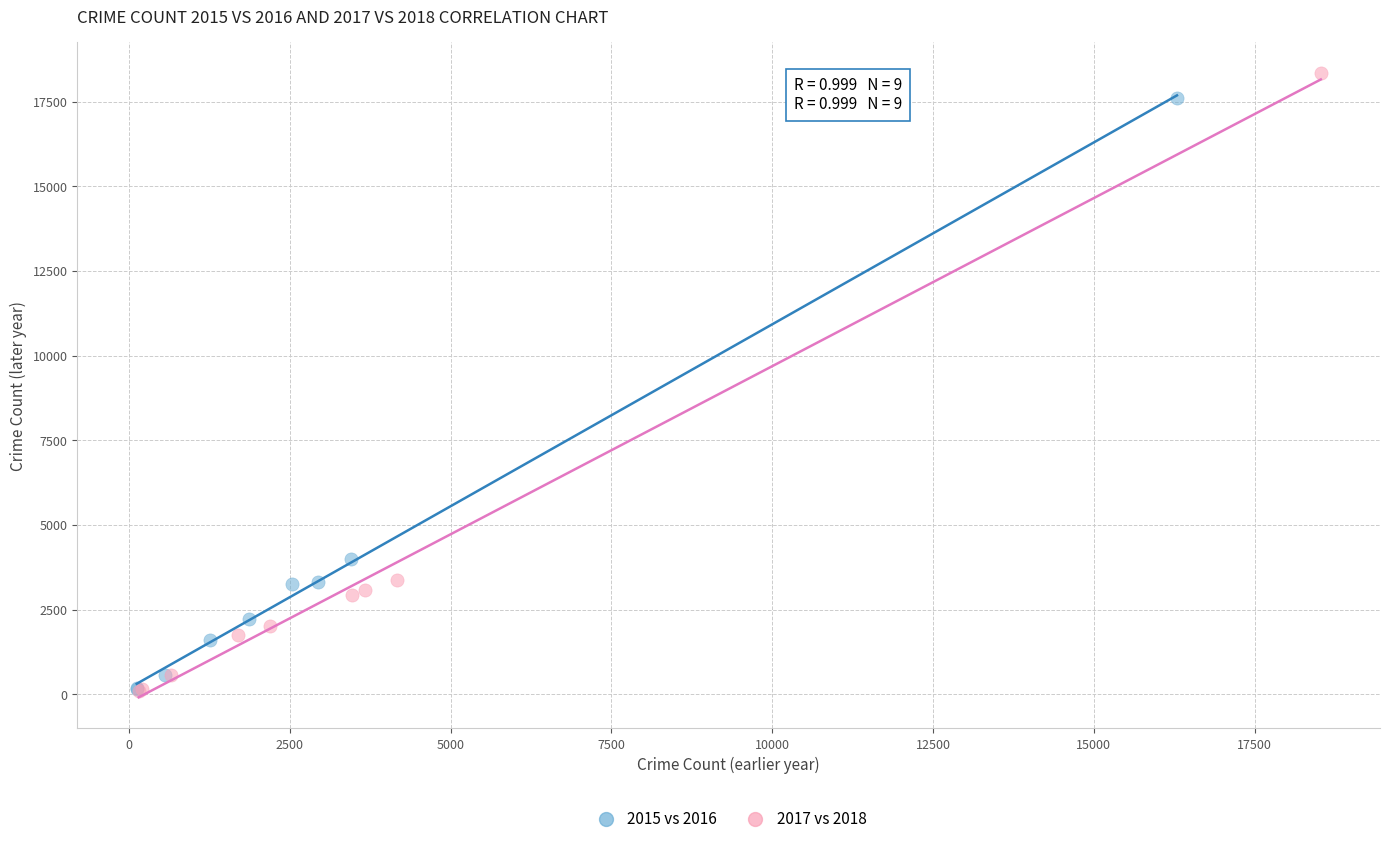

Which series has the largest Y range (max minus min)?

2017 vs 2018